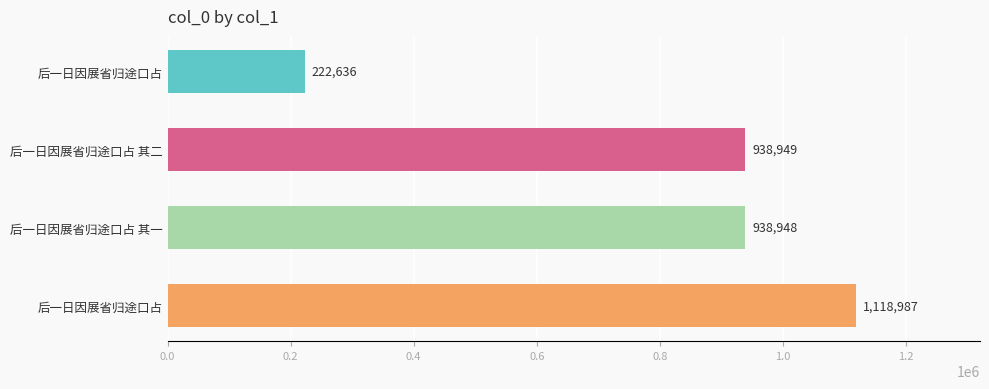

Are the bars grouped side by side (vs. stacked)?

No